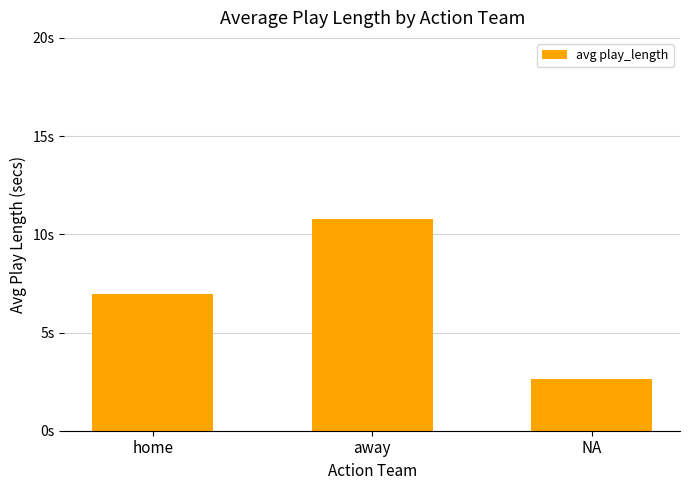

What is the maximum value shown in the chart?

10.8